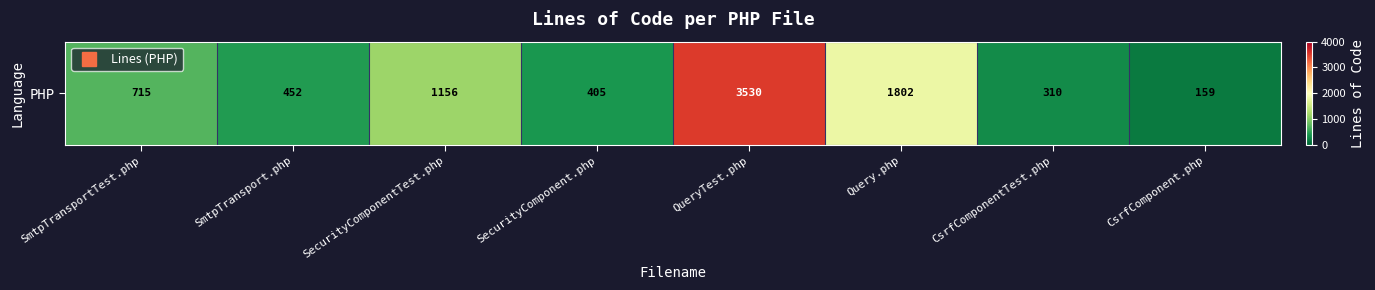

At which category does the chart reach its peak across all series?

QueryTest.php